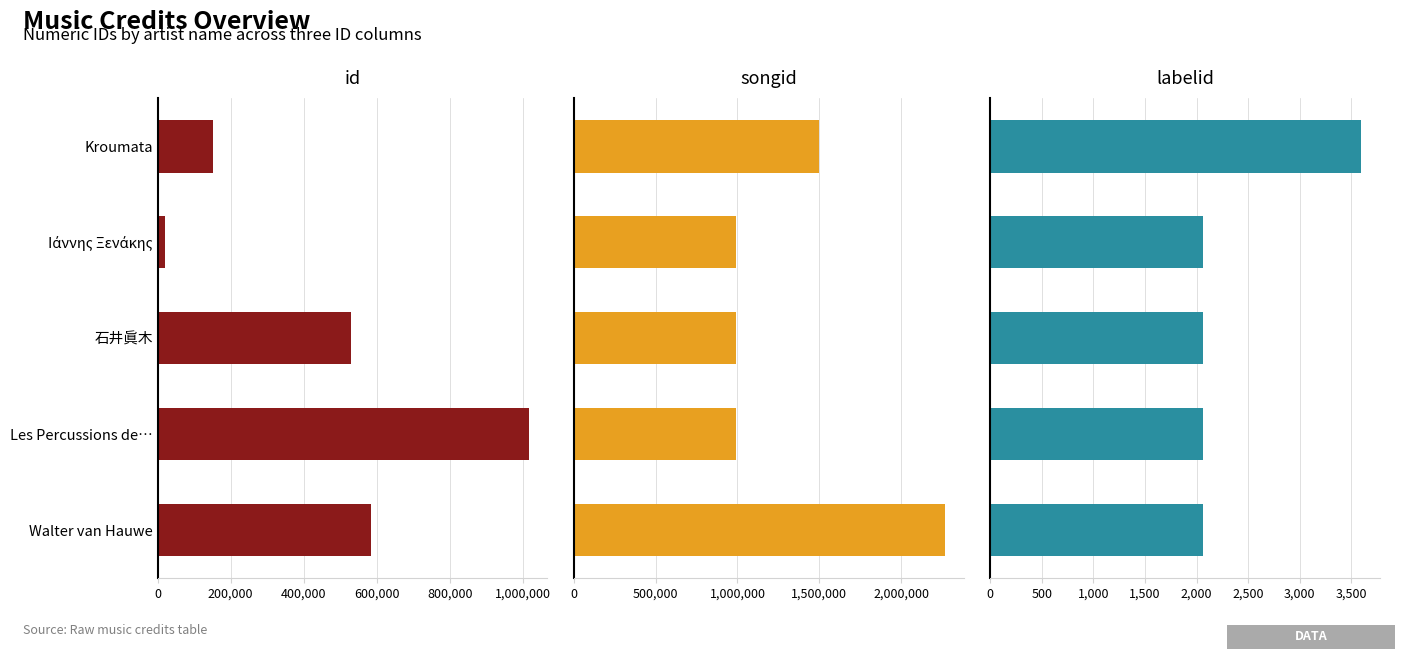

Reading right to left, list all the values displayed in this chart.

id: 584774	1015460	528158	21457	152341
songid: 2269395	993395	993395	993395	1497716
labelid: 2064	2064	2064	2064	3598